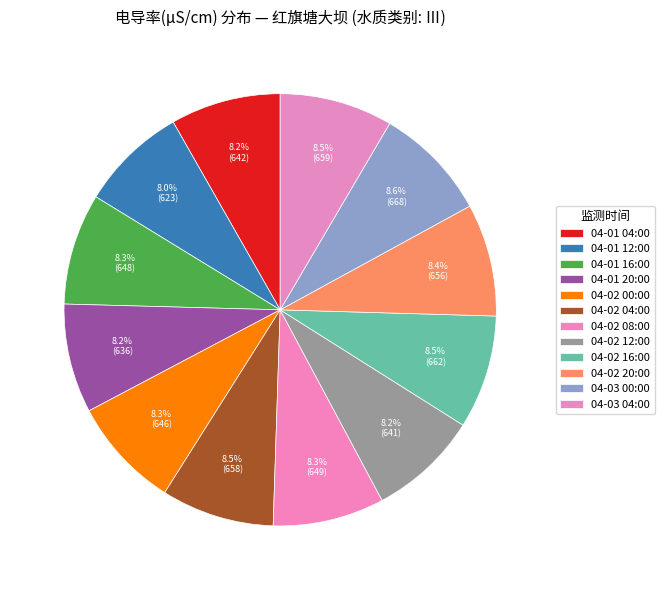

Is it true that 04-02 00:00 is 3% of the pie?

False